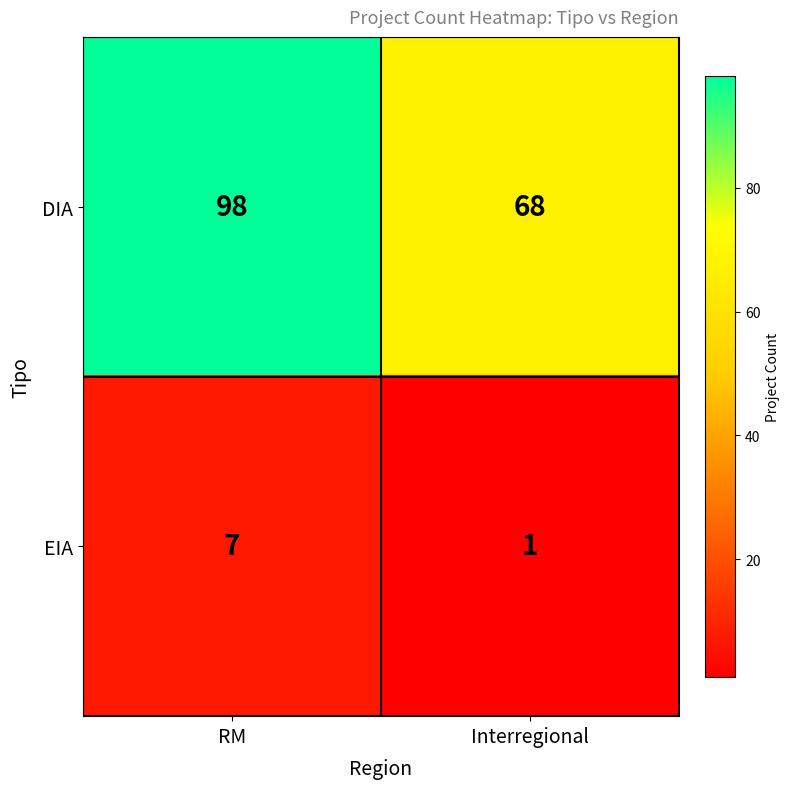

The value of EIA at RM is 7. True or false?

True